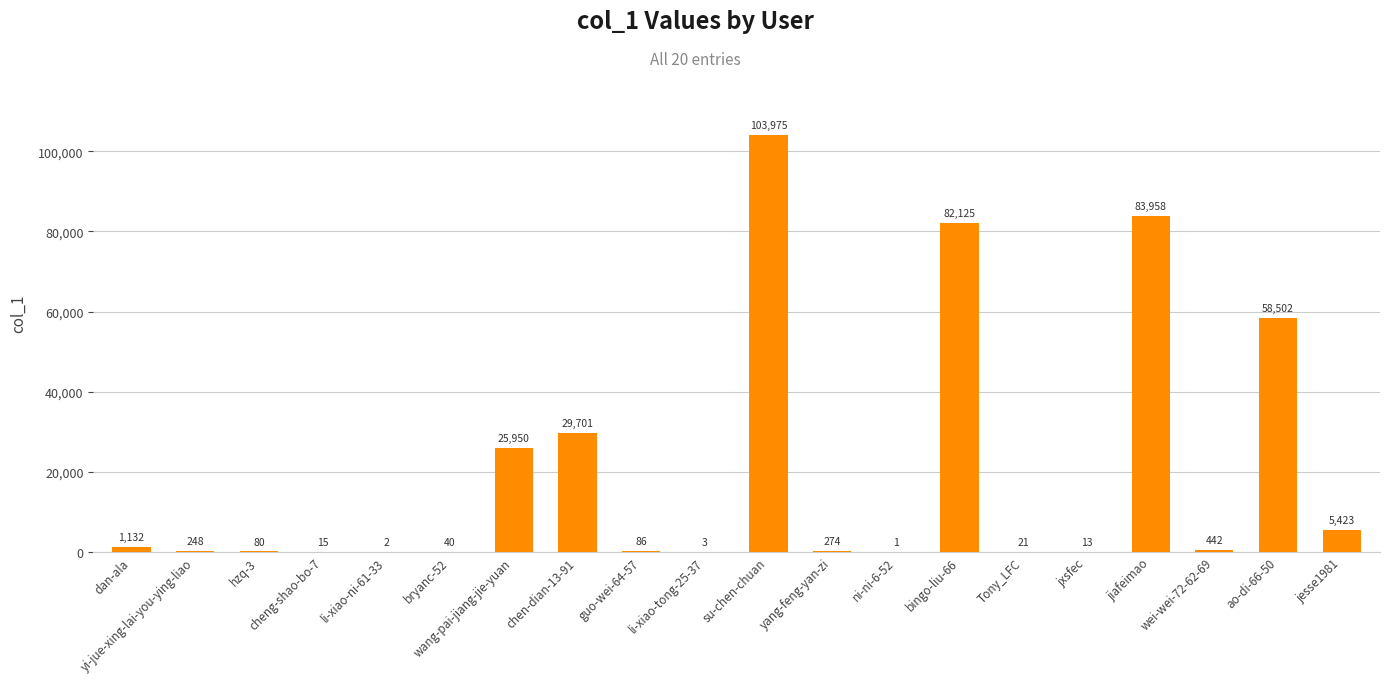

What is the difference between the values at dan-ala and su-chen-chuan?

102843